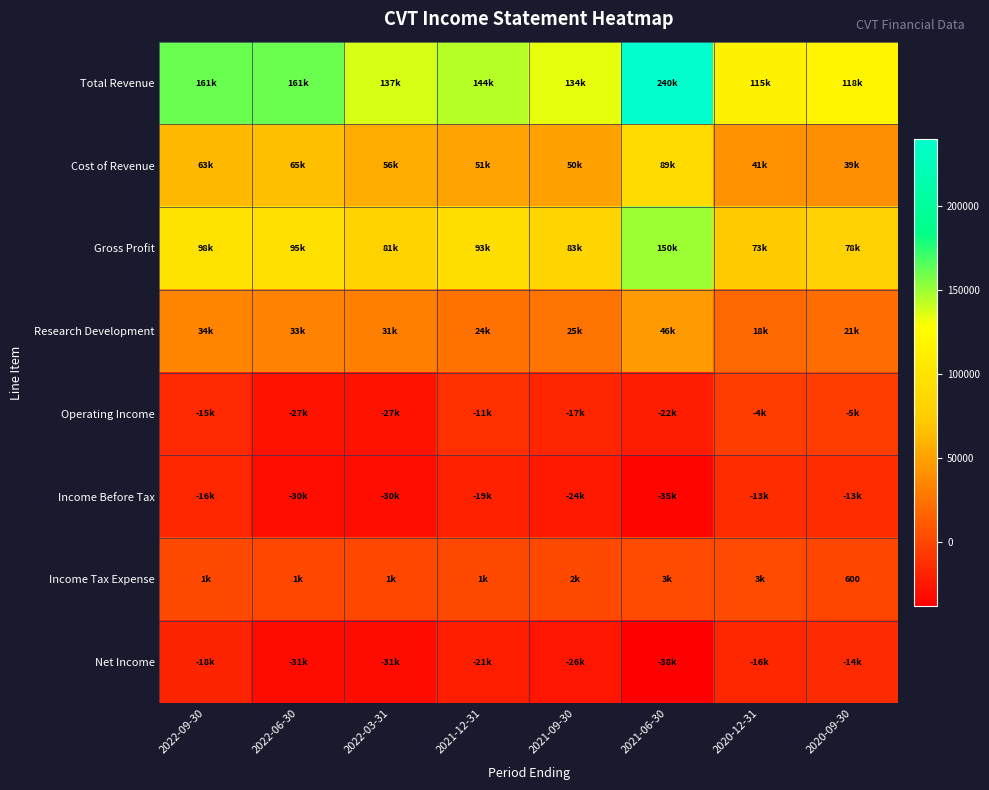

Is the value of Income Tax Expense at 2020-09-30 greater than the value of Cost of Revenue at 2022-09-30?

No